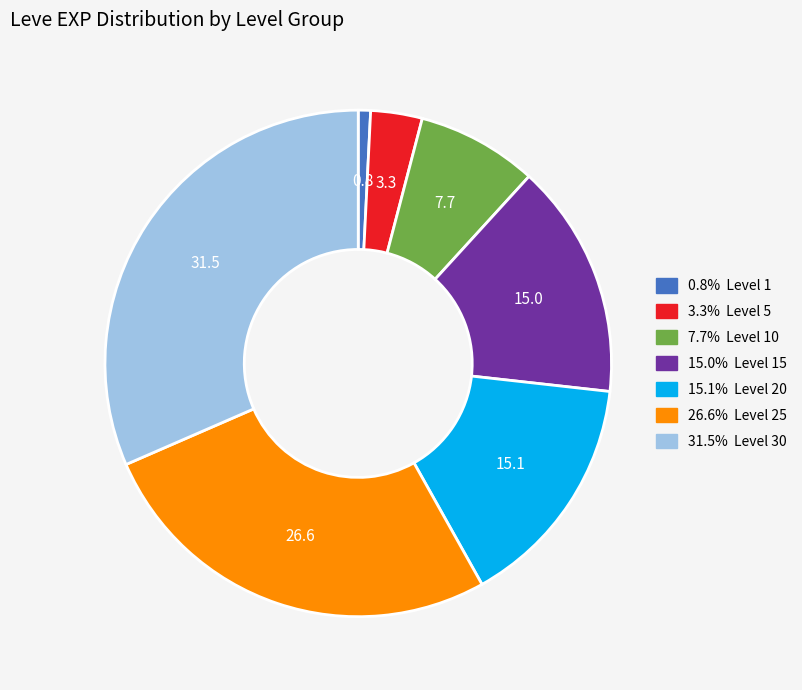

Does any single category account for the majority?

No